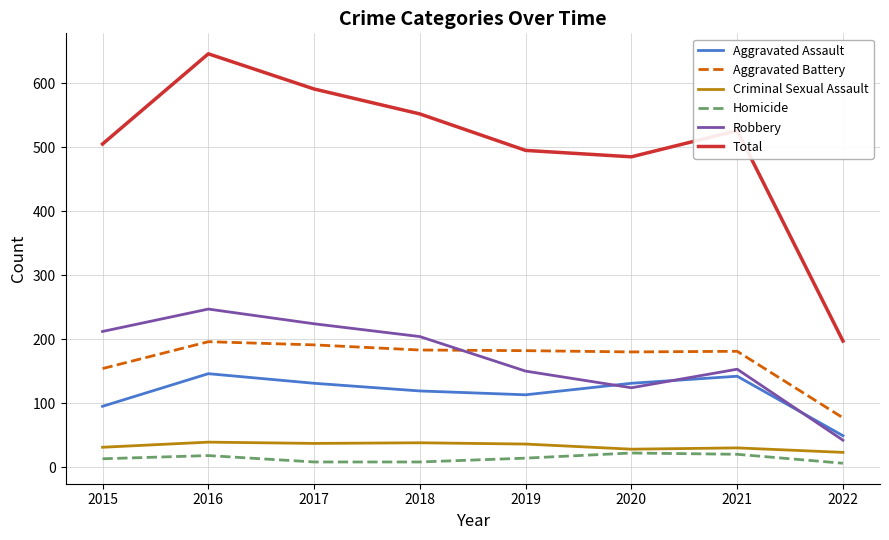

At which category is the sum across all series the highest?

2016